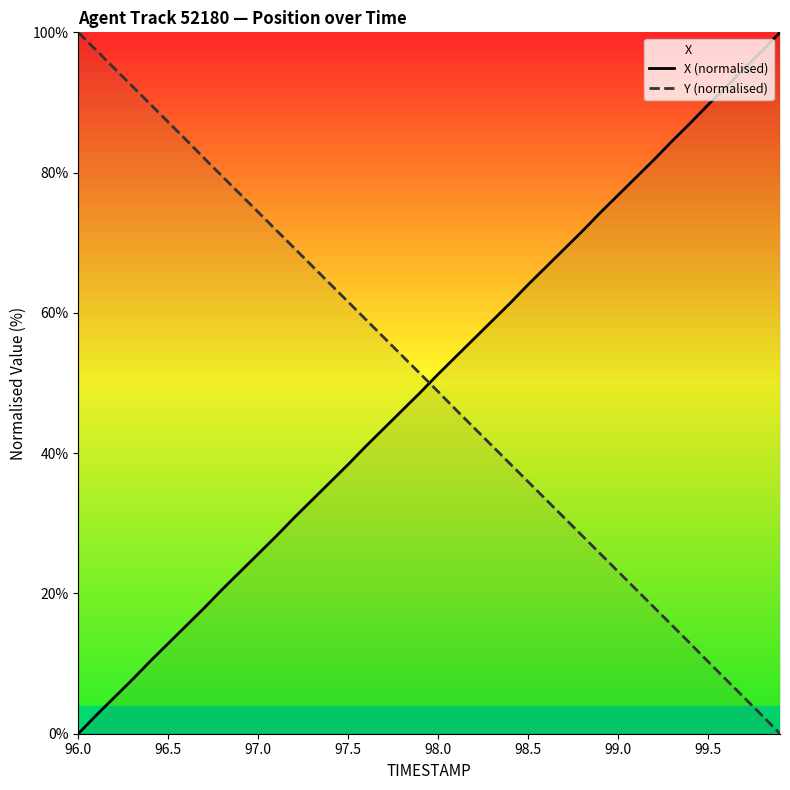

At how many categories does at least one series exceed 61?

32